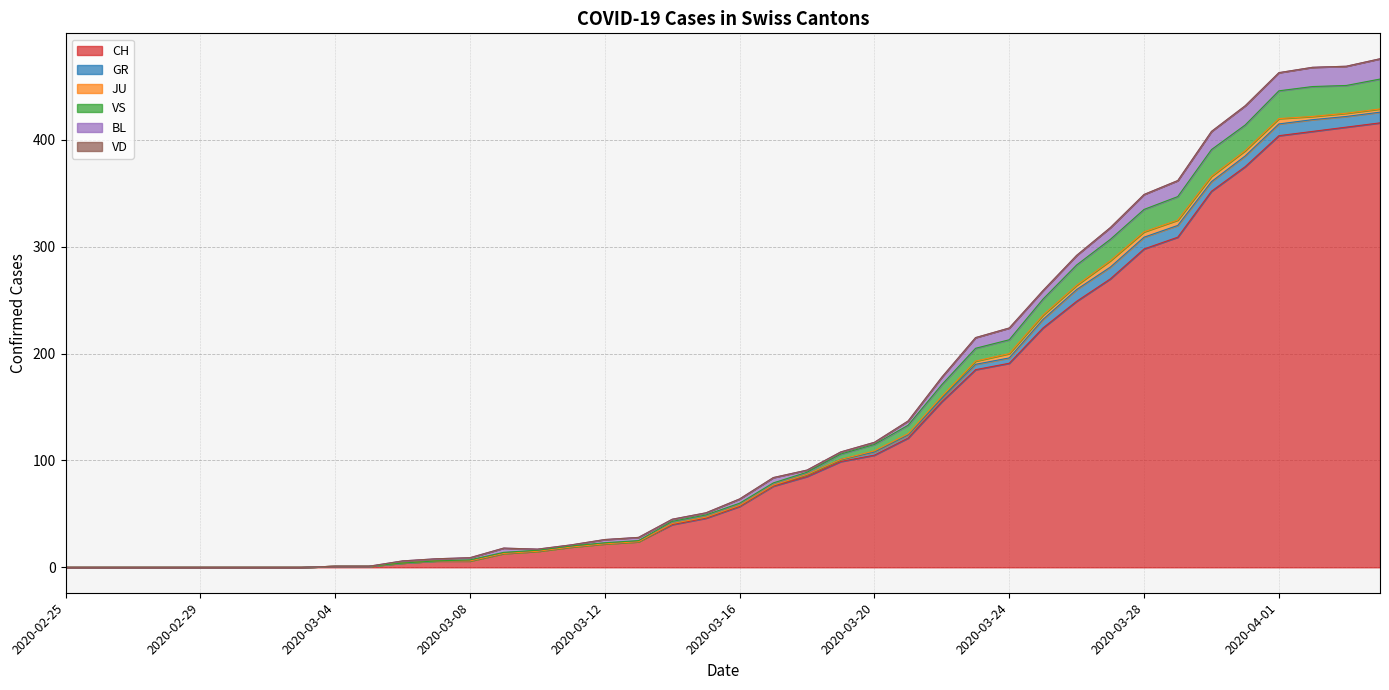

At which category does VS reach its first local peak?

2020-03-30